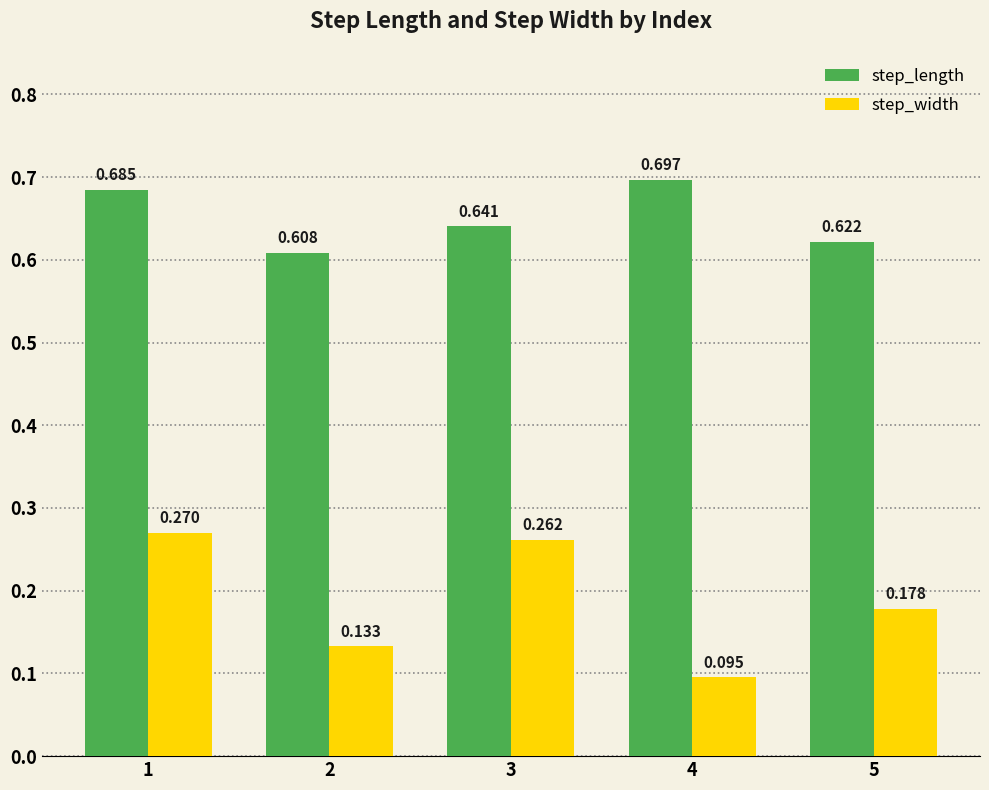

List the series in order of their peak value, highest first.

step_length, step_width